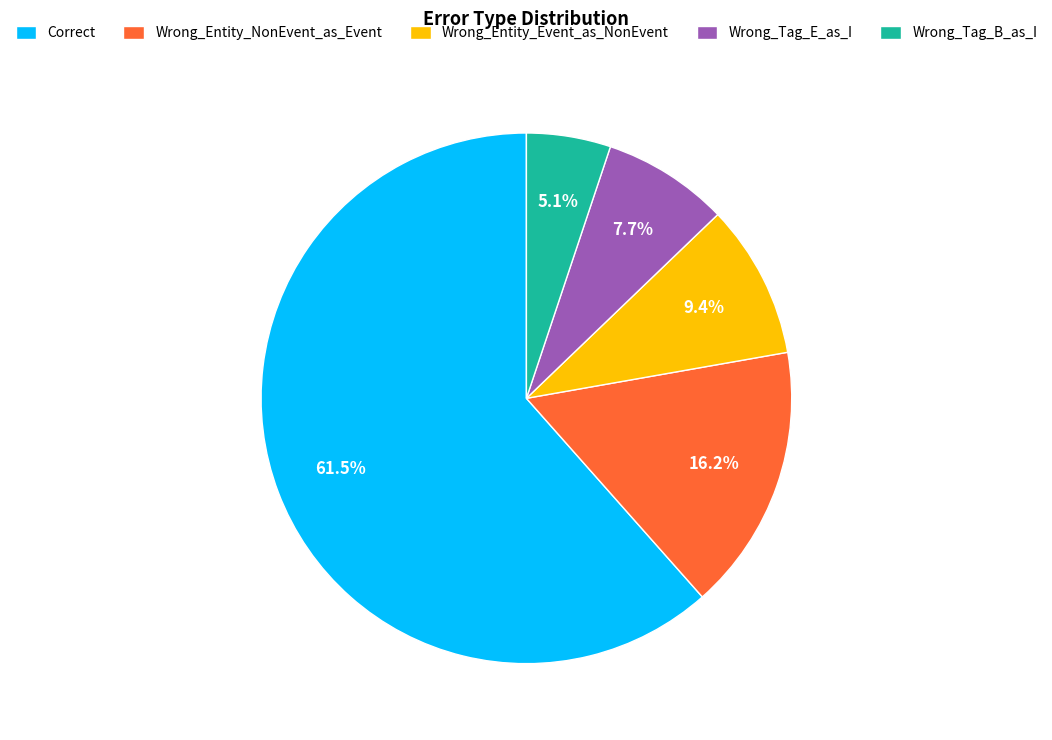

Which slice represents more than half of the pie?

Correct